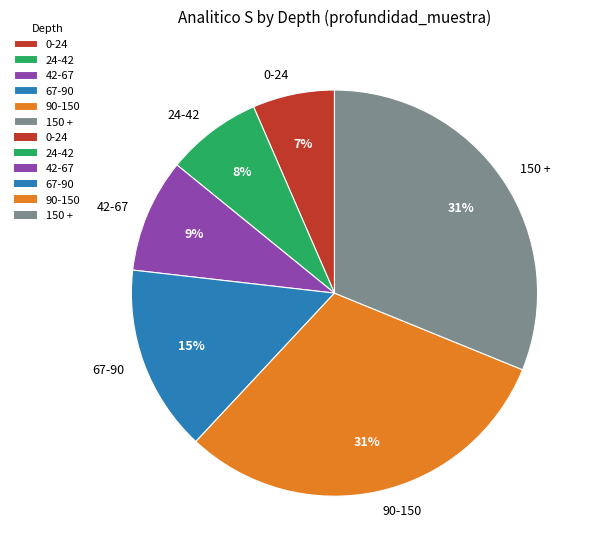

The 0-24 slice represents 1% of the pie. True or false?

False